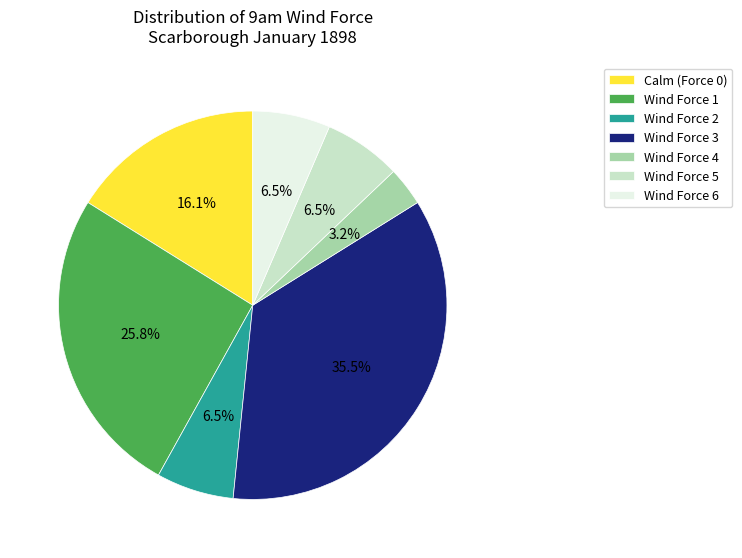

Do Wind Force 5 and Wind Force 1 together represent more than half of the pie?

No